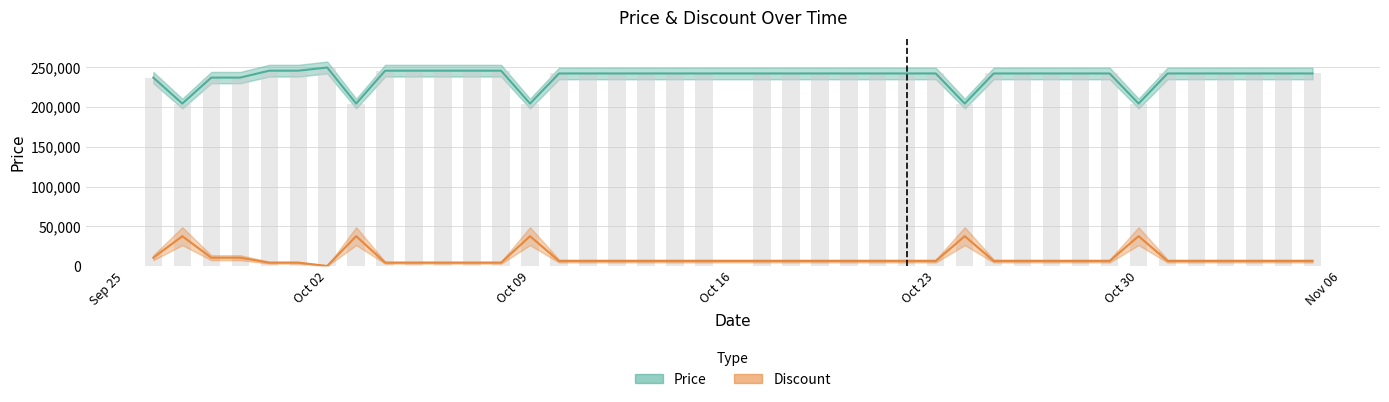

What are all the series names shown in the legend?

Price, Discount